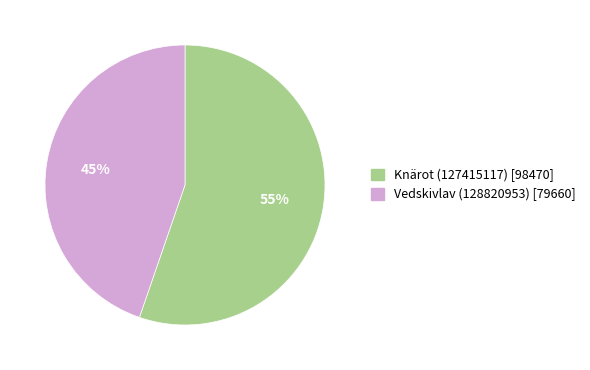

Is there a majority slice in this chart?

Yes